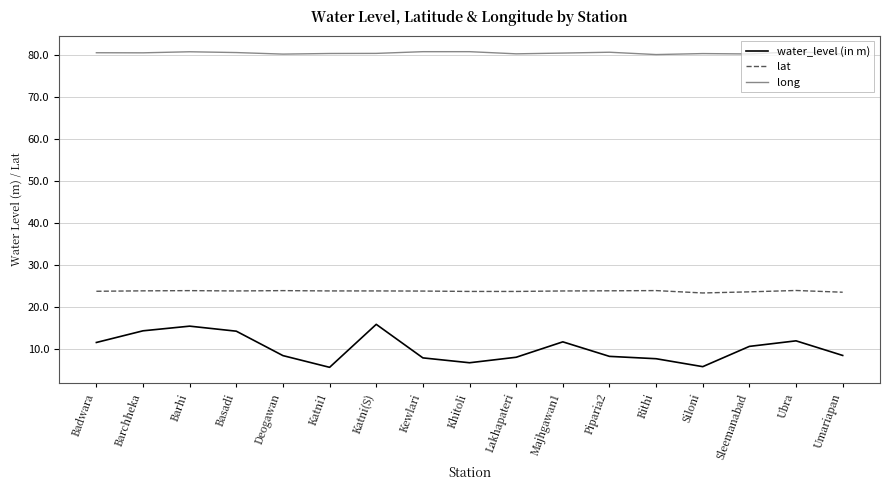

True or false: long and water_level (in m) cross at least once.

False